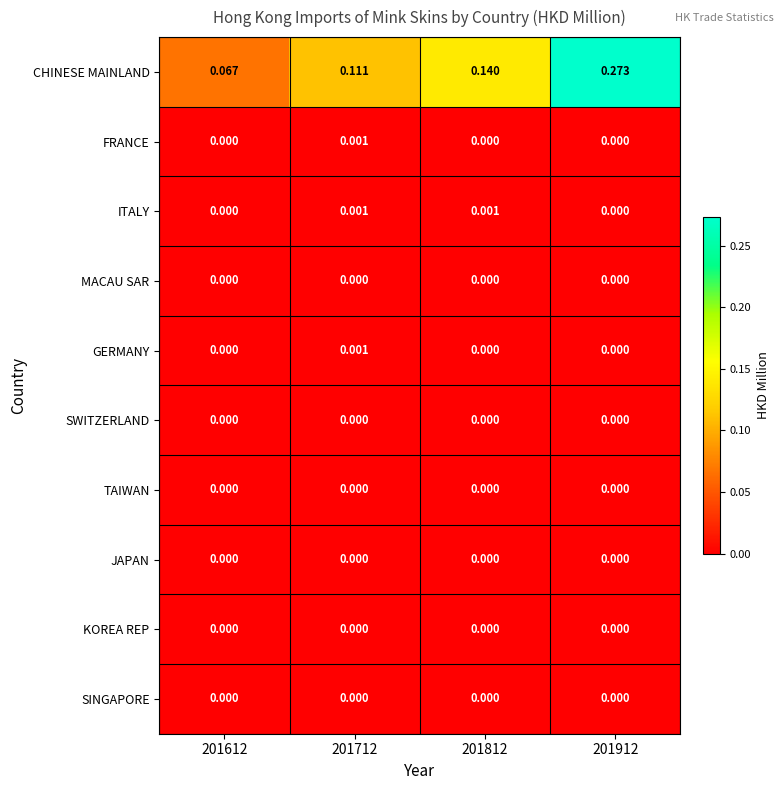

Count the number of categories in the chart.

4